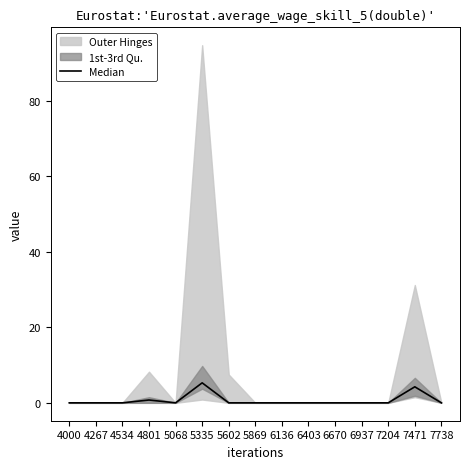

List the labels in order of value, smallest first.

4000, 4267, 4534, 5068, 5602, 5869, 6136, 6403, 6670, 6937, 7204, 7738, 4801, 7471, 5335